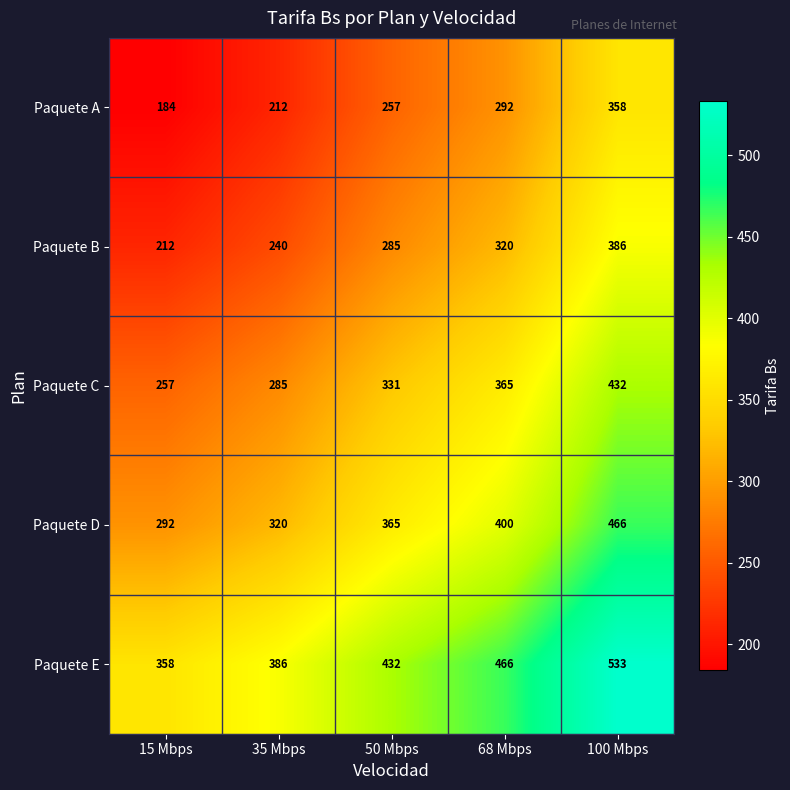

How many categories are shown in the chart?

5